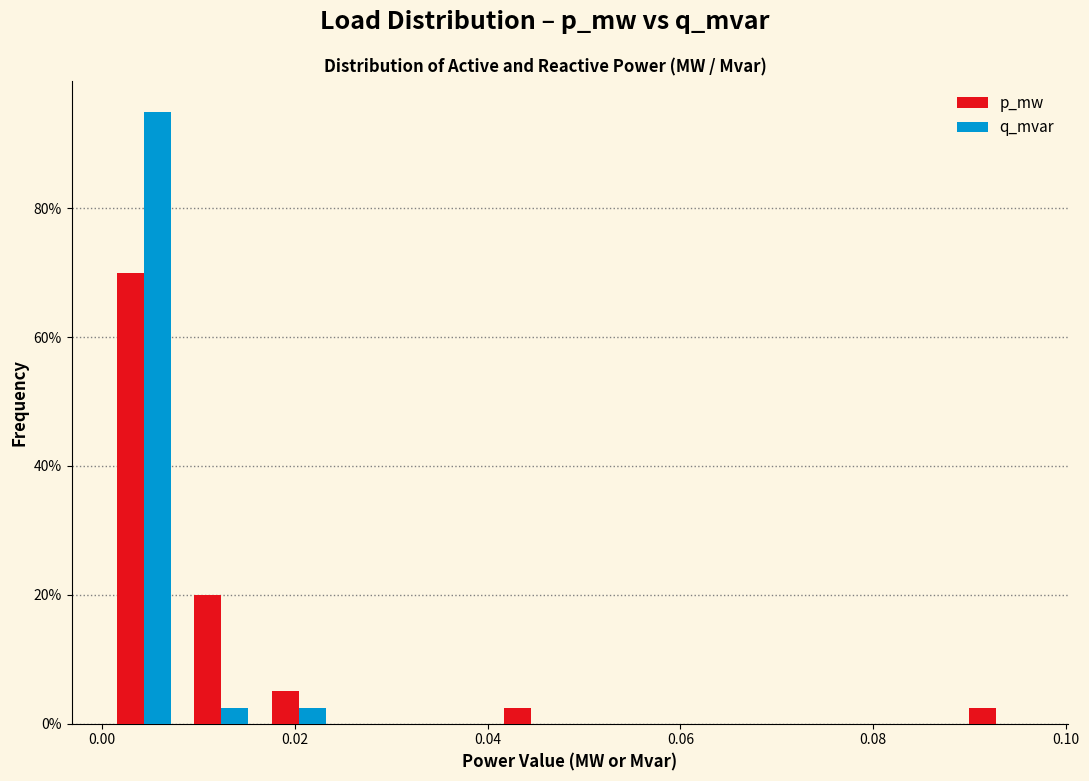

What is the height of the p_mw bar covering 0.000 to 0.008 on the x-axis? Neither the bar edges nor the heights are printed on the chart, so give them approximately, as read against the axes.

70